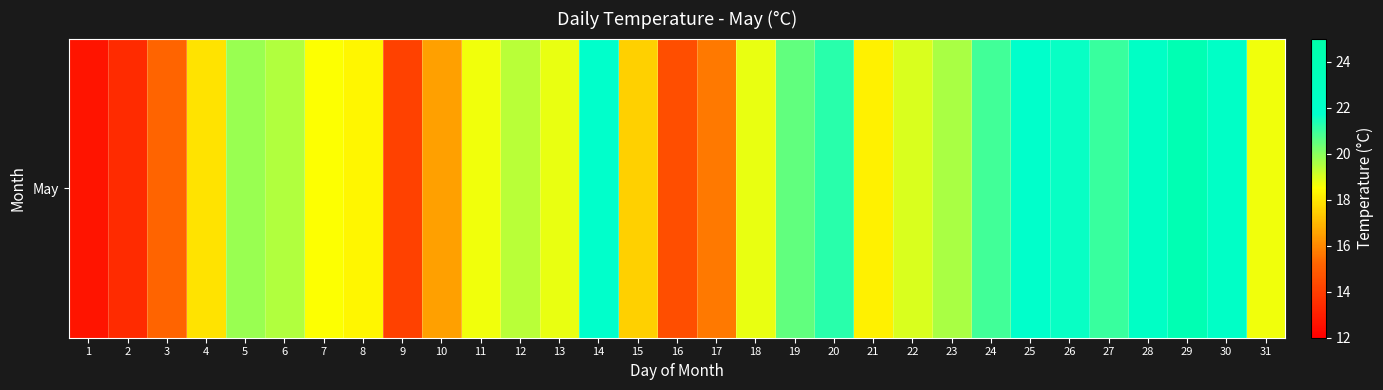

What is the change in value from 22 to 23?

+0.6